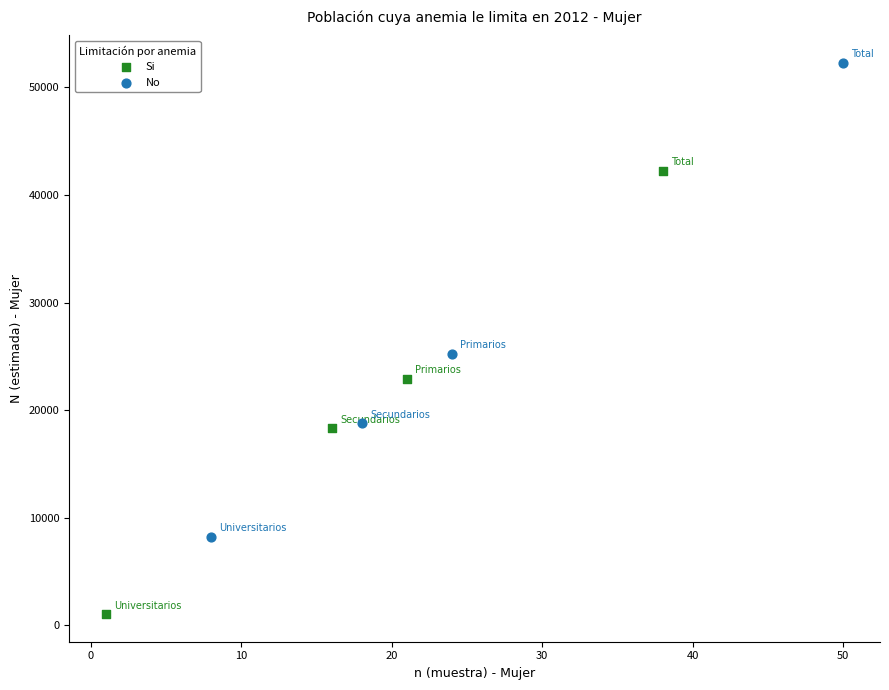

Which series reaches the maximum Y coordinate?

No